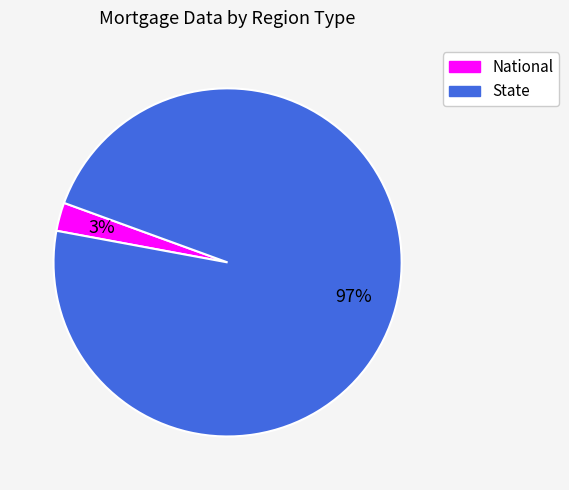

To the nearest percent, what is the average slice percentage?

50%